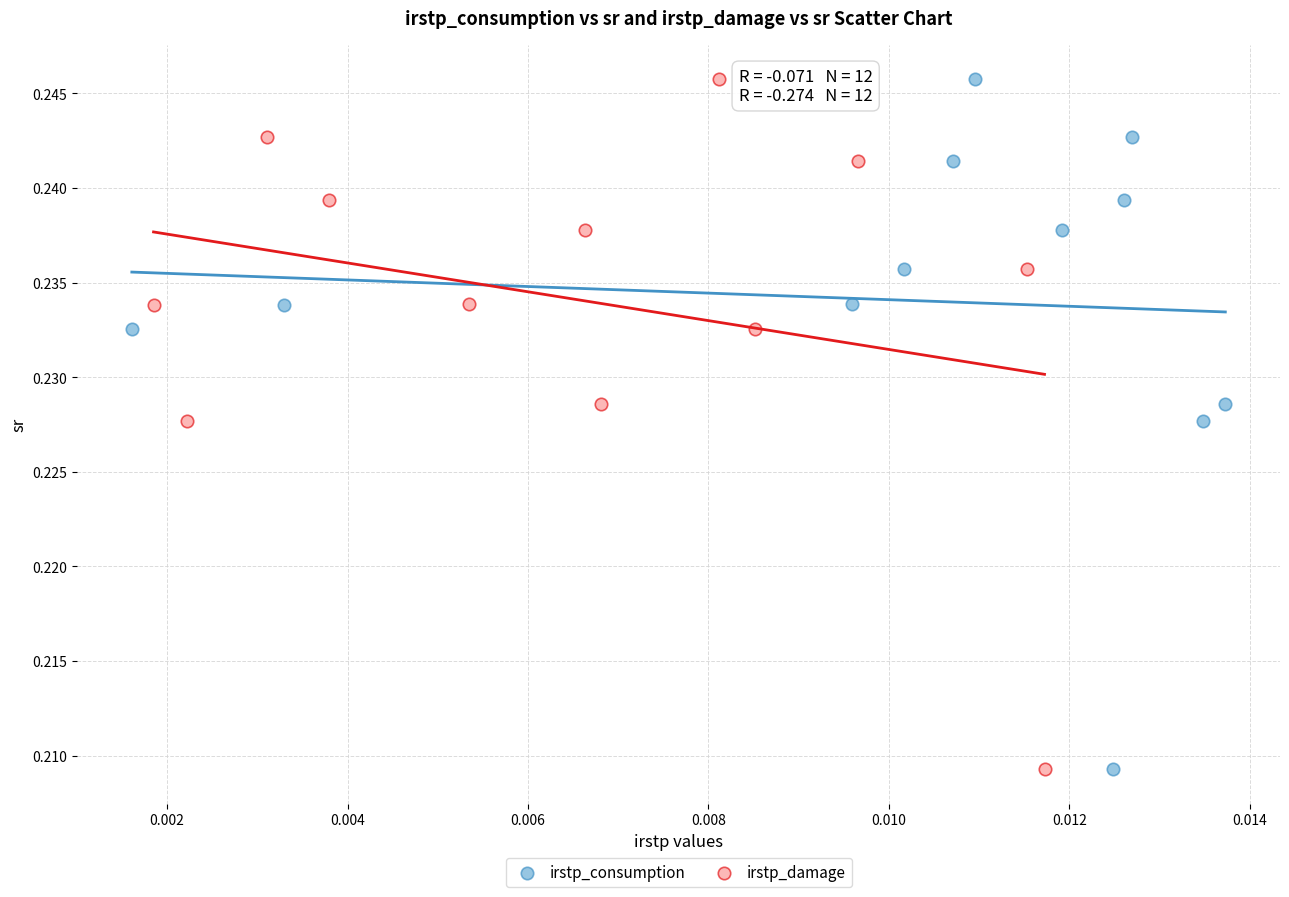

What are all the series names shown in the legend?

irstp_consumption, irstp_damage